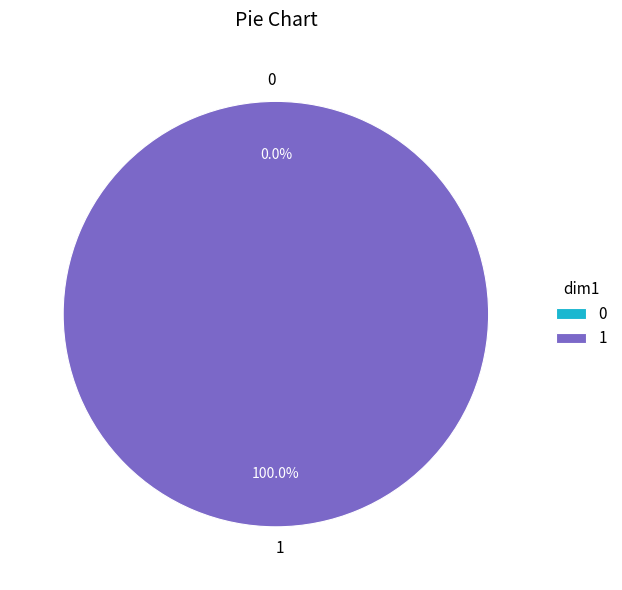

To the nearest percent, what is the average slice percentage?

50%